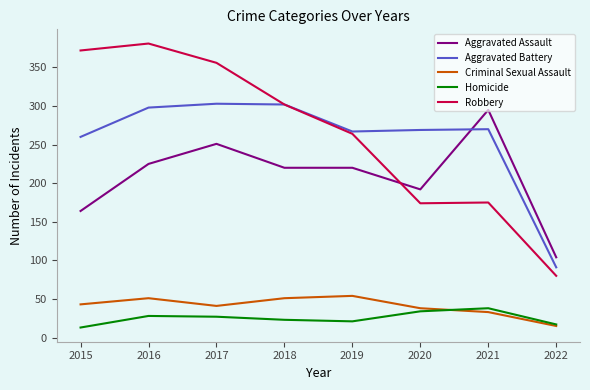

Which series has the largest range (max minus min)?

Robbery